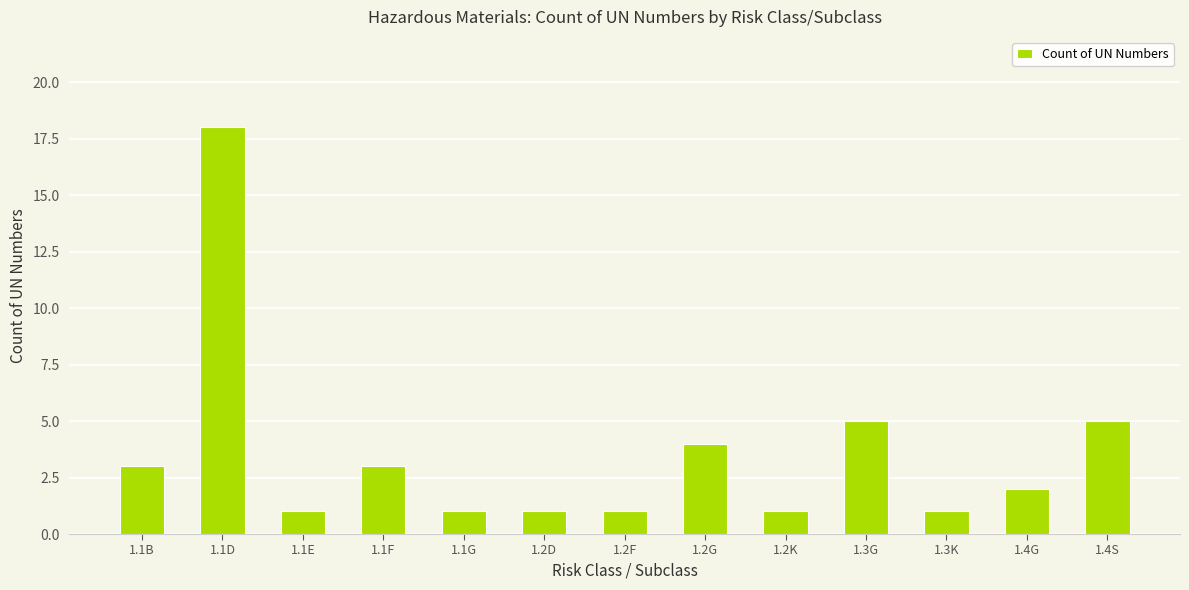

What position from the left is 1.4G?

12